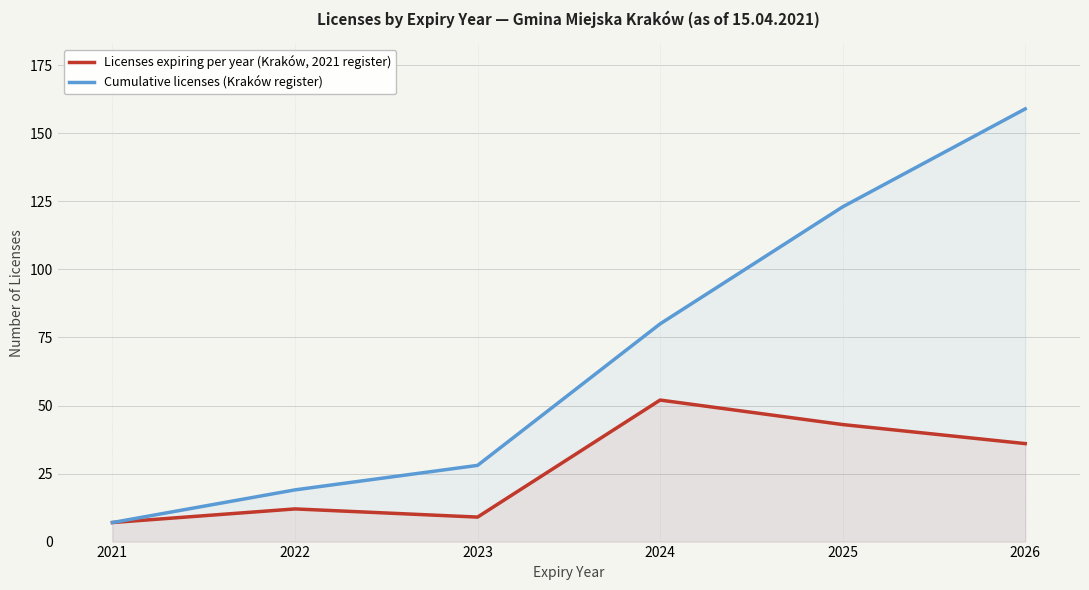

How many values in the Cumulative licenses (Kraków register) series are below 80?

3